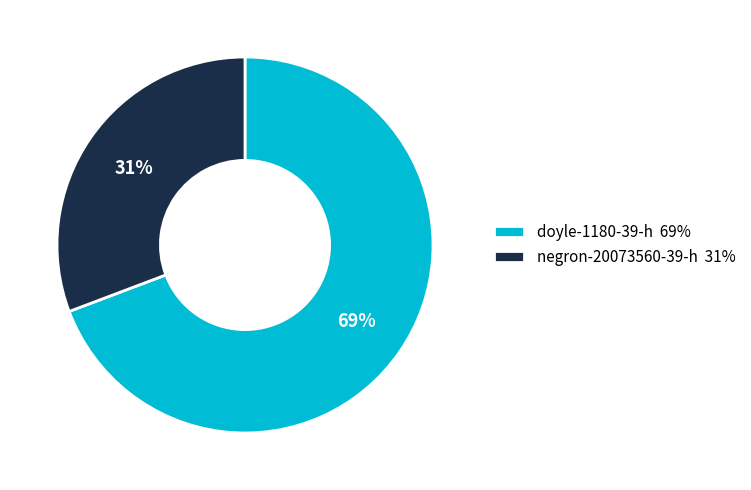

Which has a higher value, negron-20073560-39-h or doyle-1180-39-h?

doyle-1180-39-h